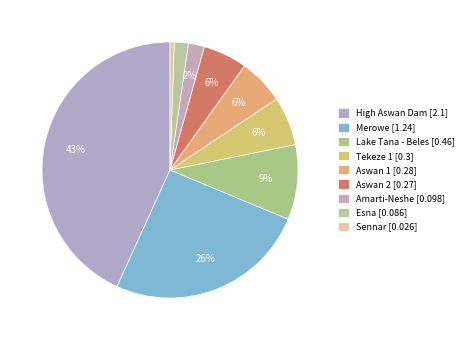

To the nearest percent, what is the difference between the largest and smallest slice percentages?

43%